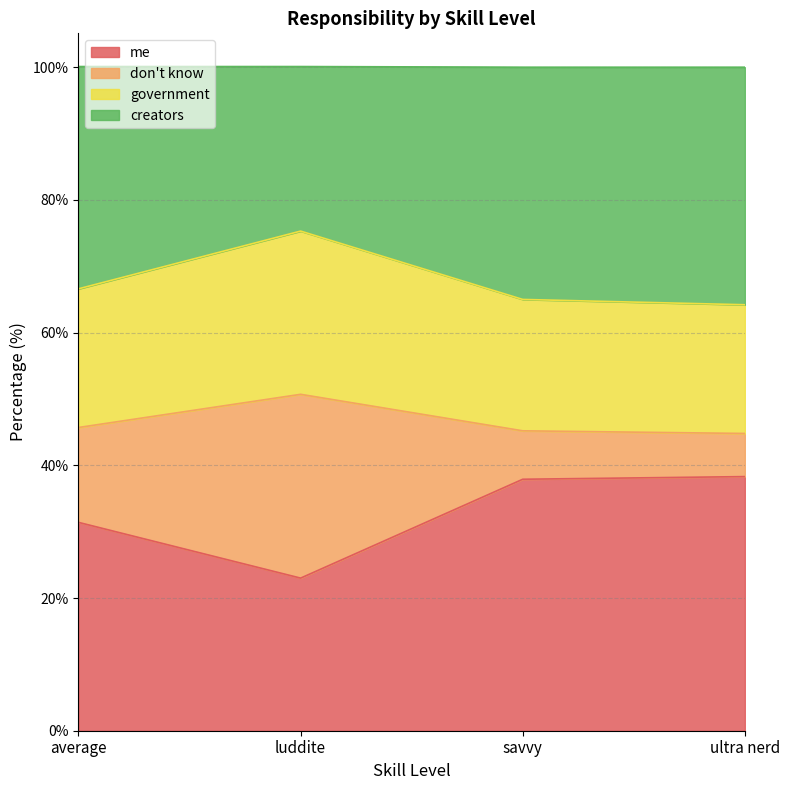

What is the total value across all series at savvy?

100.0